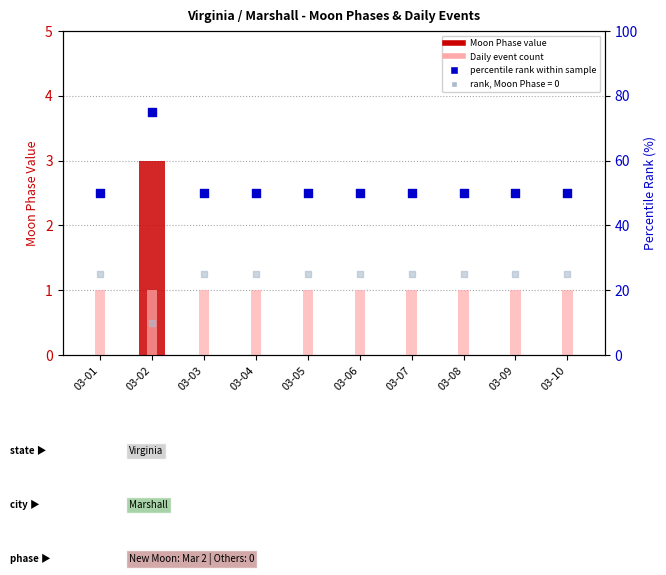

At which category is the sum across all series the highest?

03-02